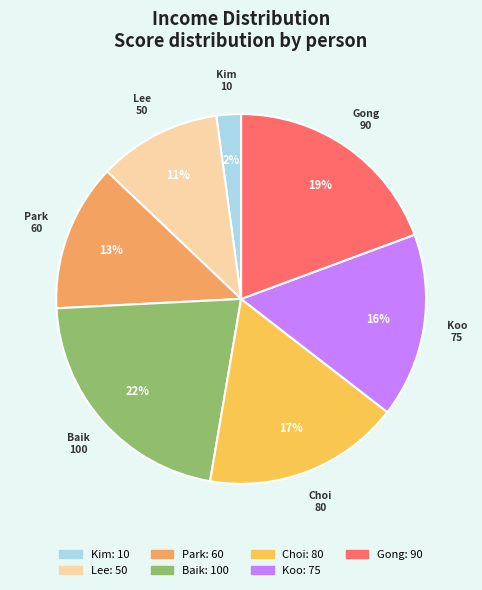

What percentage is the Baik slice, to the nearest percent?

22%